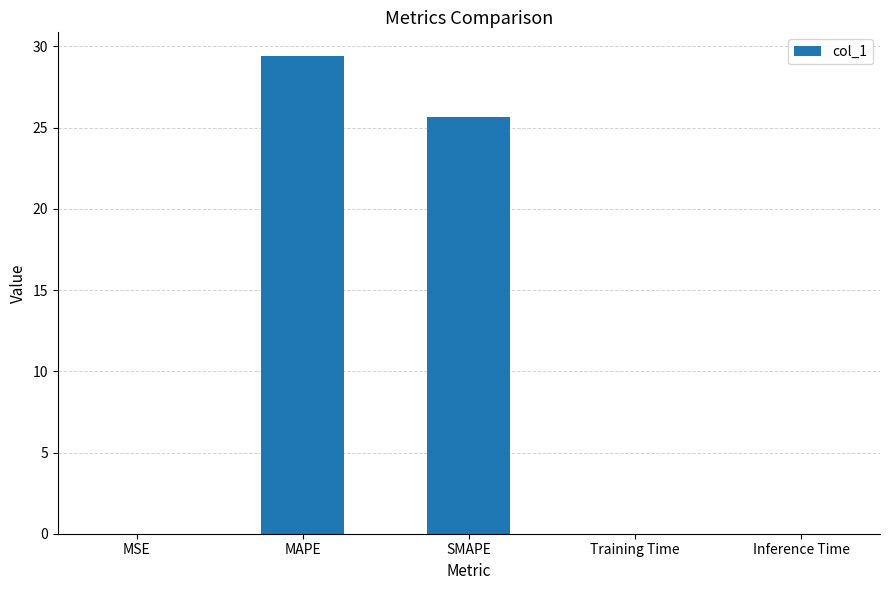

True or false: the data shows 8.3 at SMAPE.

False